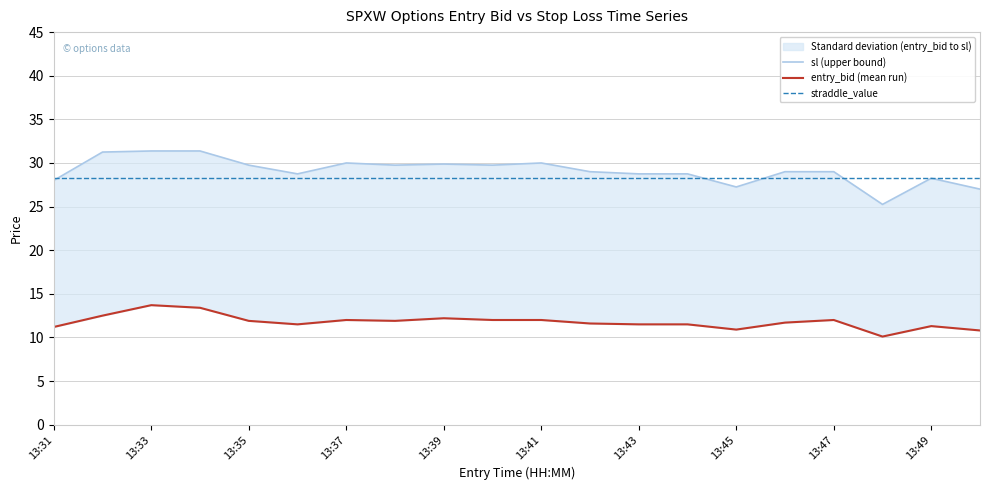

Reading left to right, extract all data points from this chart.

sl (upper bound): 28.0	31.2	31.4	31.4	29.8	28.8	30.0	29.8	29.9	29.8	30.0	29.0	28.8	28.8	27.2	29.0	29.0	25.2	28.2	27.0
entry_bid (mean run): 11.2	12.5	13.7	13.4	11.9	11.5	12.0	11.9	12.2	12.0	12.0	11.6	11.5	11.5	10.9	11.7	12.0	10.1	11.3	10.8
straddle_value: 28.3	28.3	28.3	28.3	28.3	28.3	28.3	28.3	28.3	28.3	28.3	28.3	28.3	28.3	28.3	28.3	28.3	28.3	28.3	28.3